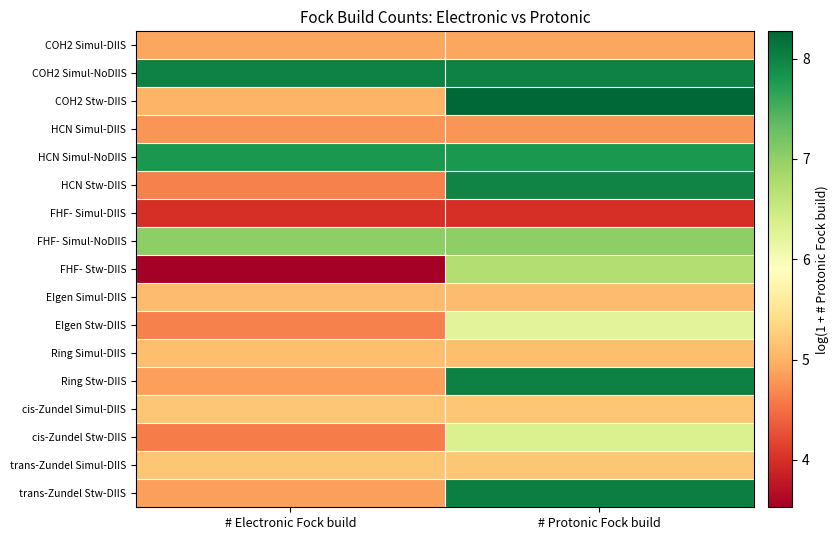

How many series are shown in this chart?

17